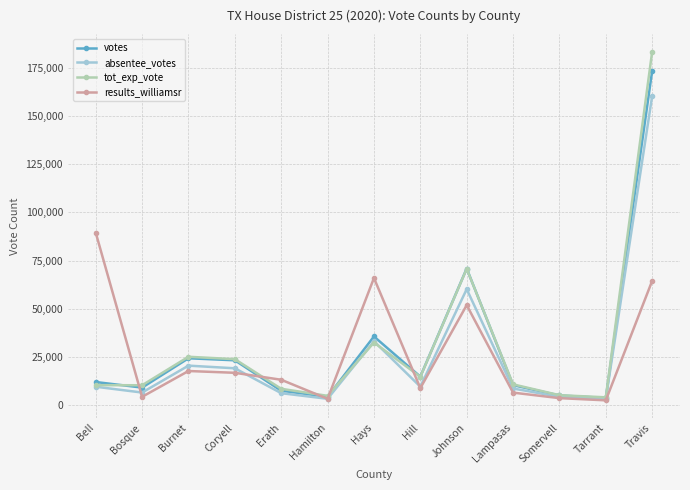

At which category is the sum across all series the highest?

Travis